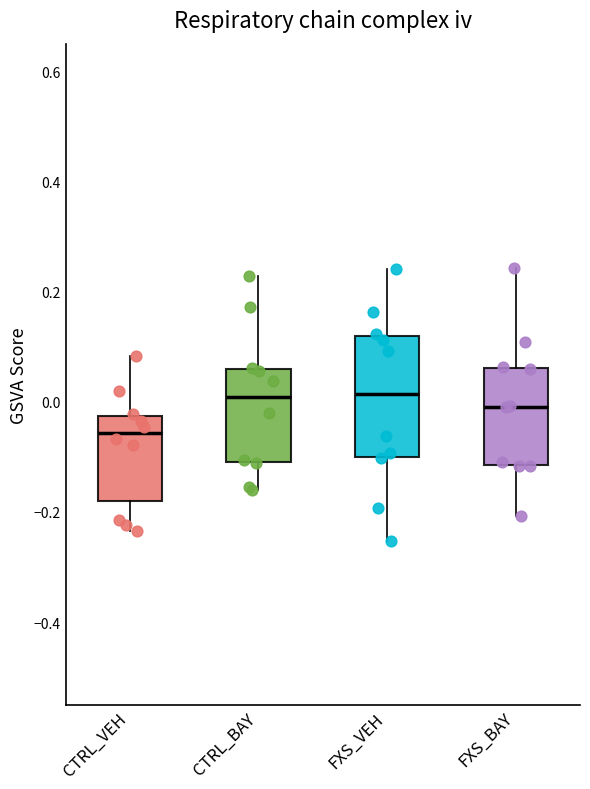

Reading left to right, read every box against the y-axis: the position of its median line, the range the box covers, and the ends of its whiskers. The values are not printed on the chart, so give them approximately, as read against the axis.

CTRL_VEH: median -0.06, box -0.18 to -0.02, whiskers -0.24 to 0.08
CTRL_BAY: median 0.00, box -0.10 to 0.06, whiskers -0.16 to 0.22
FXS_VEH: median 0.02, box -0.10 to 0.12, whiskers -0.26 to 0.24
FXS_BAY: median 0.00, box -0.12 to 0.06, whiskers -0.20 to 0.24